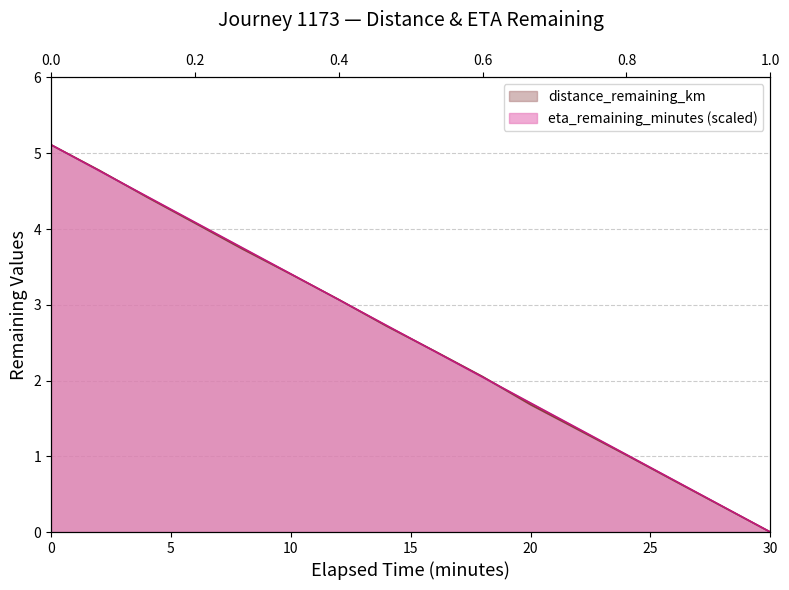

Reading left to right, what are all the values shown in this chart?

distance_remaining_km: 0.0=5.1	2.0=4.8	4.0=4.4	6.0=4.1	8.0=3.7	10.0=3.4	12.0=3.1	14.0=2.7	16.0=2.4	18.0=2.1	20.0=1.7	22.0=1.3	24.0=1.0	26.0=0.7	28.0=0.3	30.0=0.0
eta_remaining_minutes: 0.0=5.1	2.0=4.8	4.0=4.4	6.0=4.1	8.0=3.7	10.0=3.4	12.0=3.1	14.0=2.7	16.0=2.4	18.0=2.0	20.0=1.7	22.0=1.4	24.0=1.0	26.0=0.7	28.0=0.3	30.0=0.0